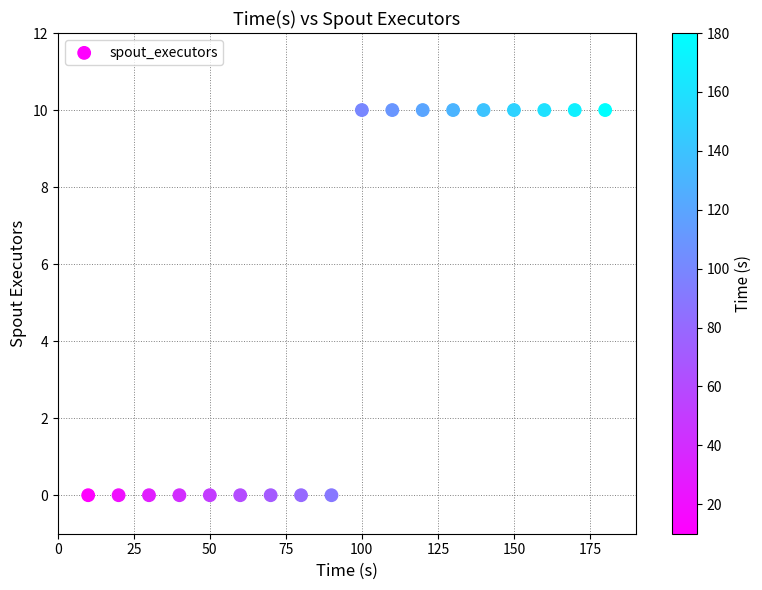

What is the range of Y values (max minus min)?

10